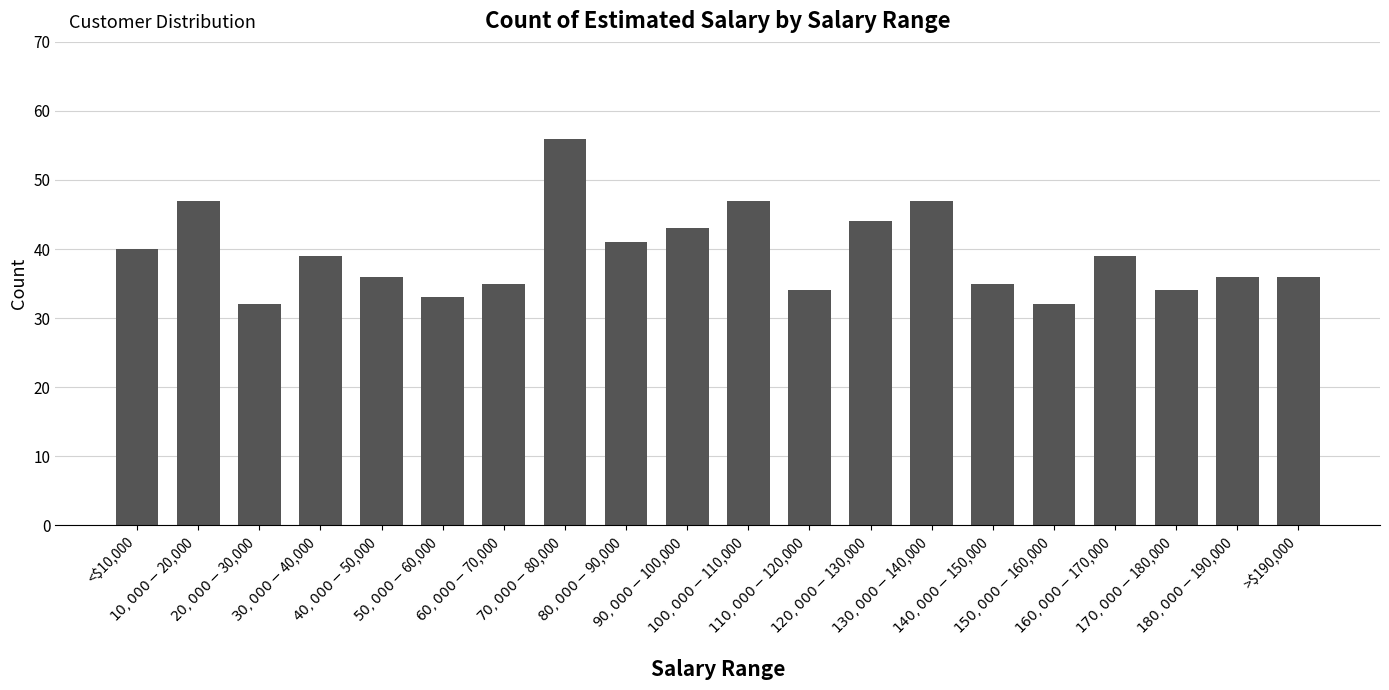

What is the greatest value displayed?

56